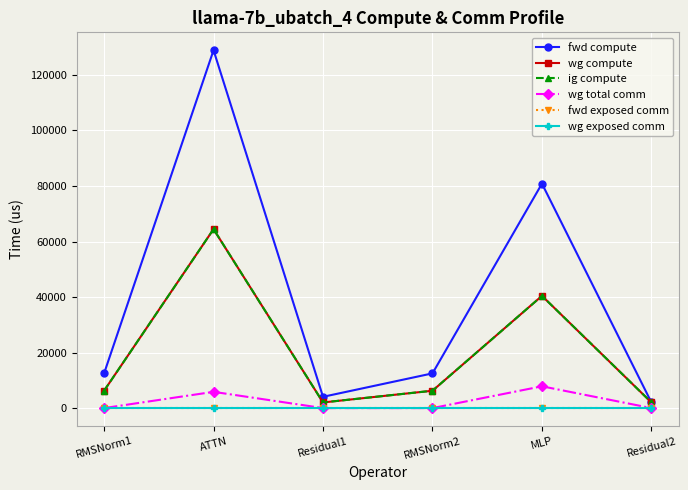

How many lines are shown in the chart?

6